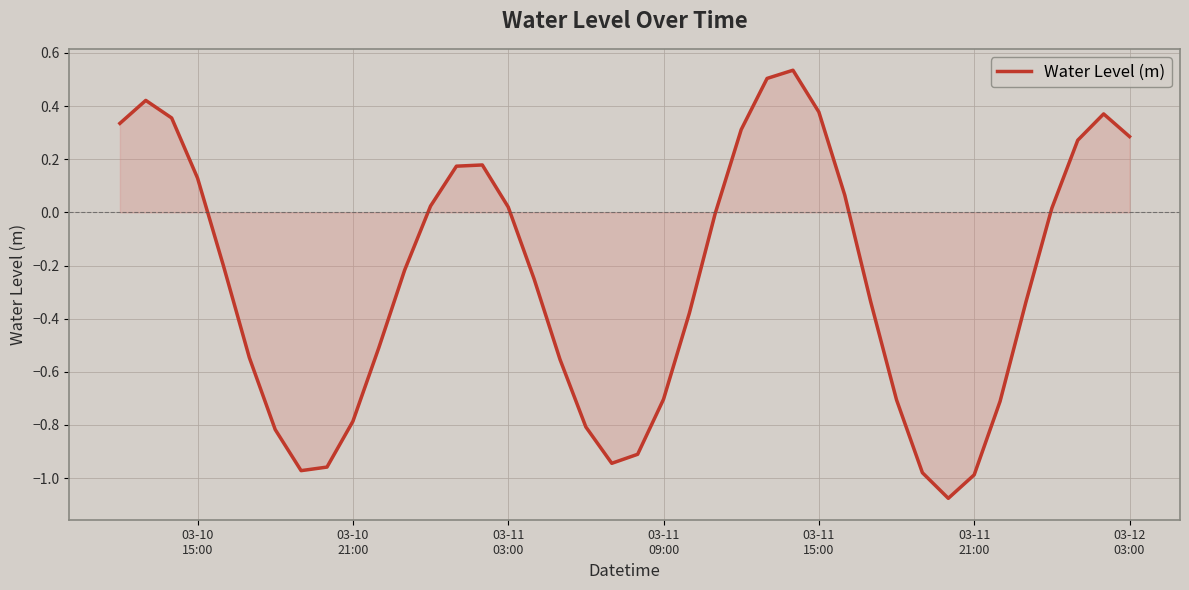

What is the difference between the maximum and minimum values?

1.6